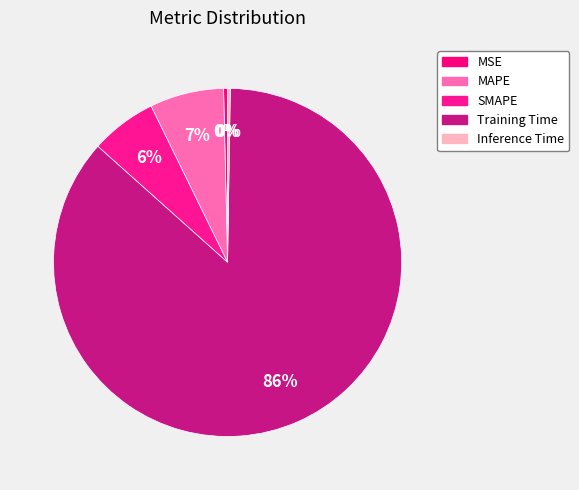

To the nearest percent, what is the combined percentage of Inference Time and MSE?

1%